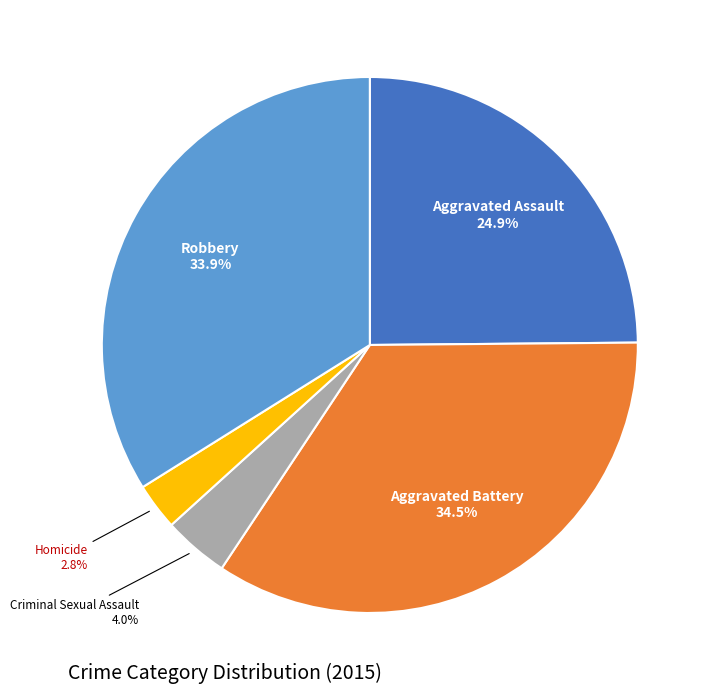

Does Robbery account for over 50% of the chart?

No